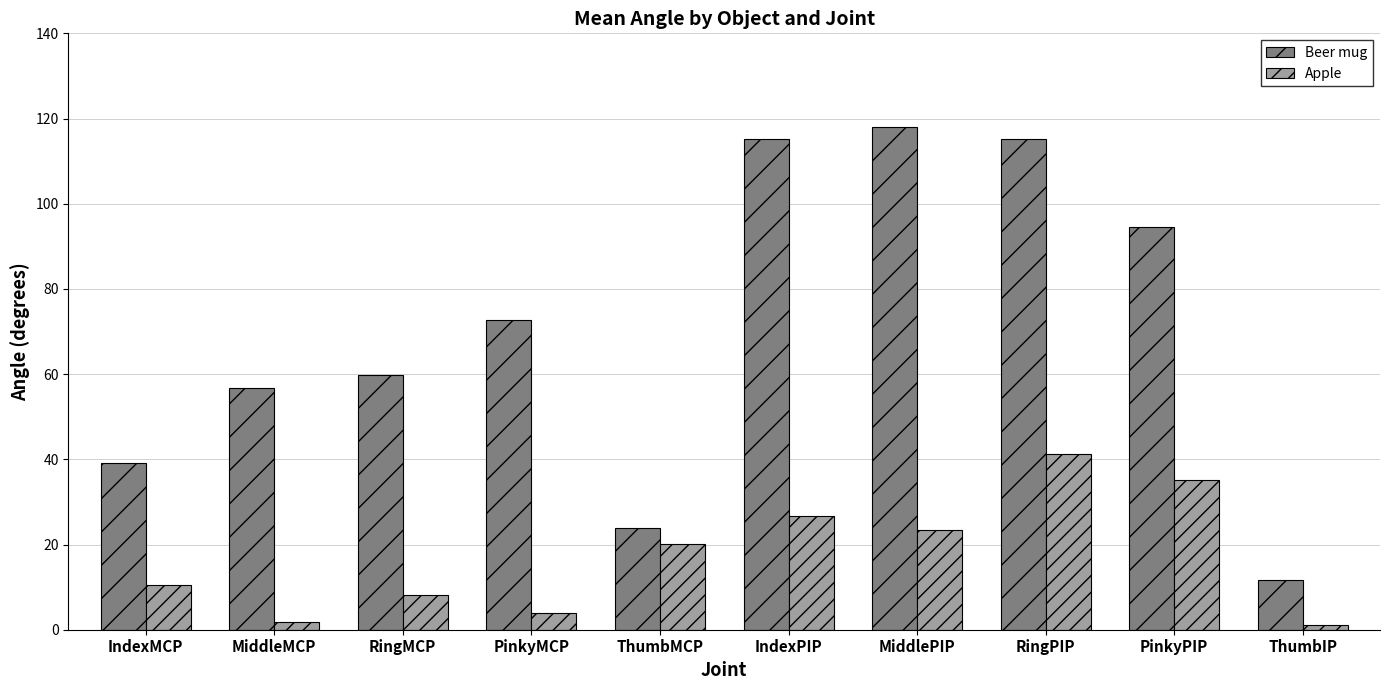

Rank the series by their maximum value, from lowest to highest.

Apple, Beer mug